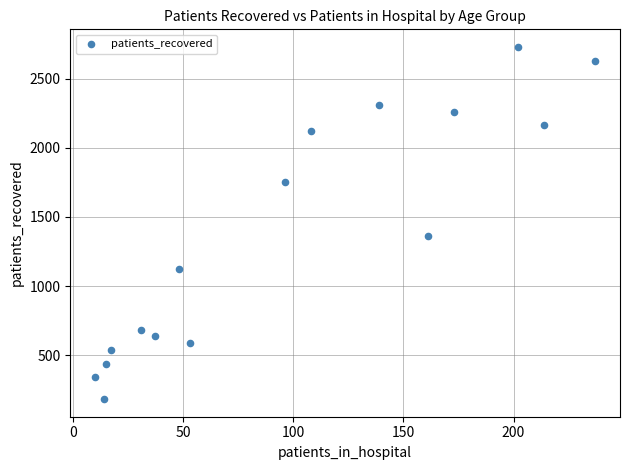

What Y value in the scatter plot is closest to 1456?

1363